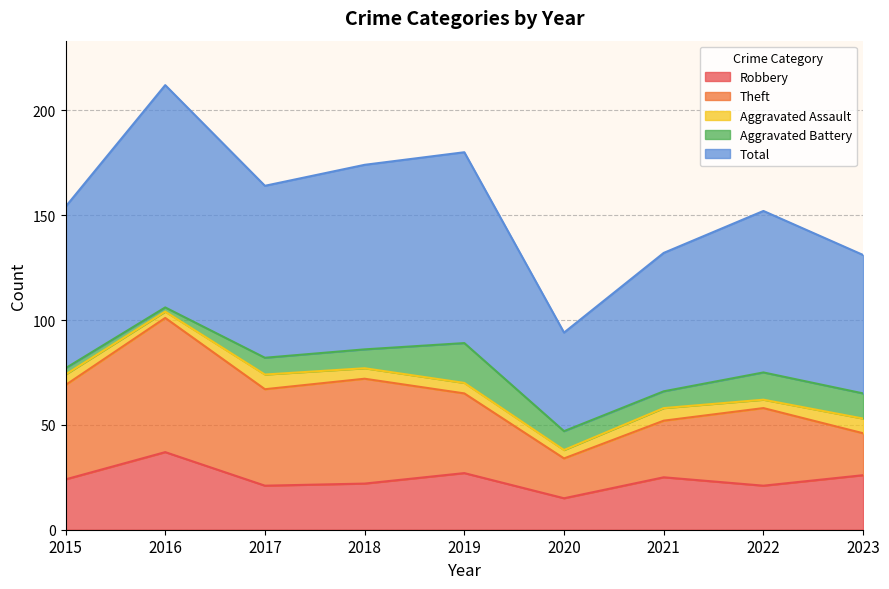

What is the difference between the Theft values at 2016 and 2020?

45